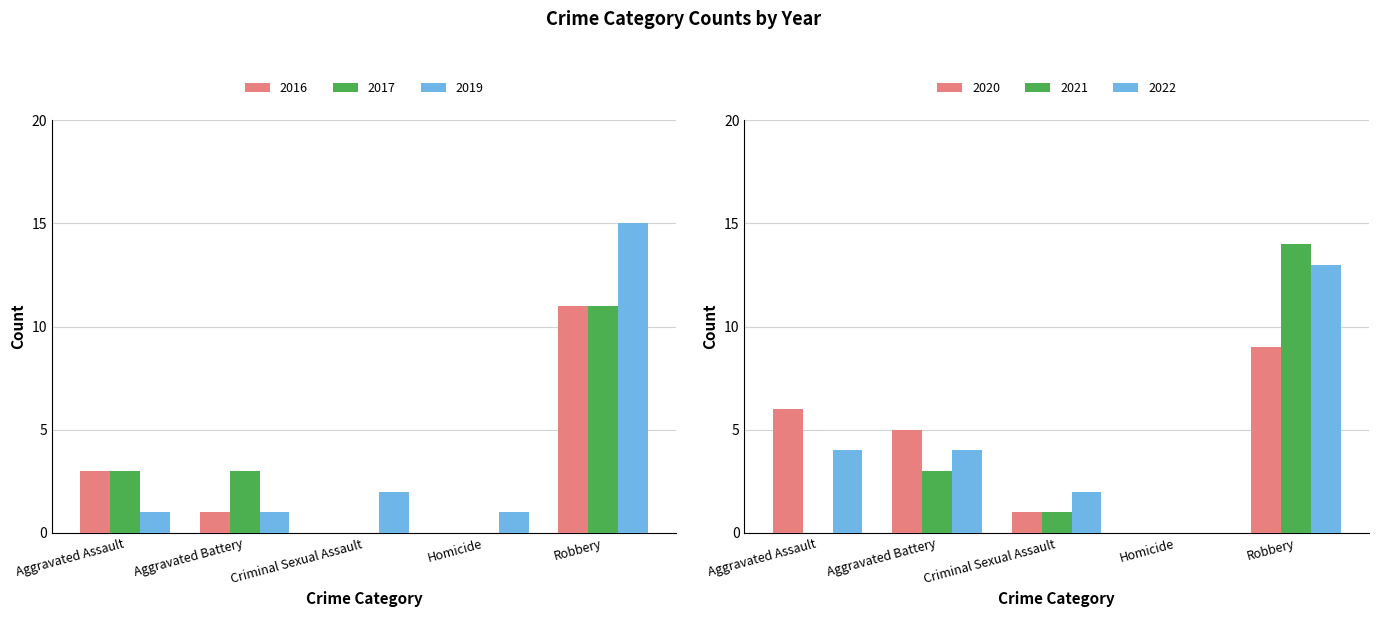

At Homicide, list the series in order from smallest to largest.

2016, 2017, 2020, 2021, 2022, 2019